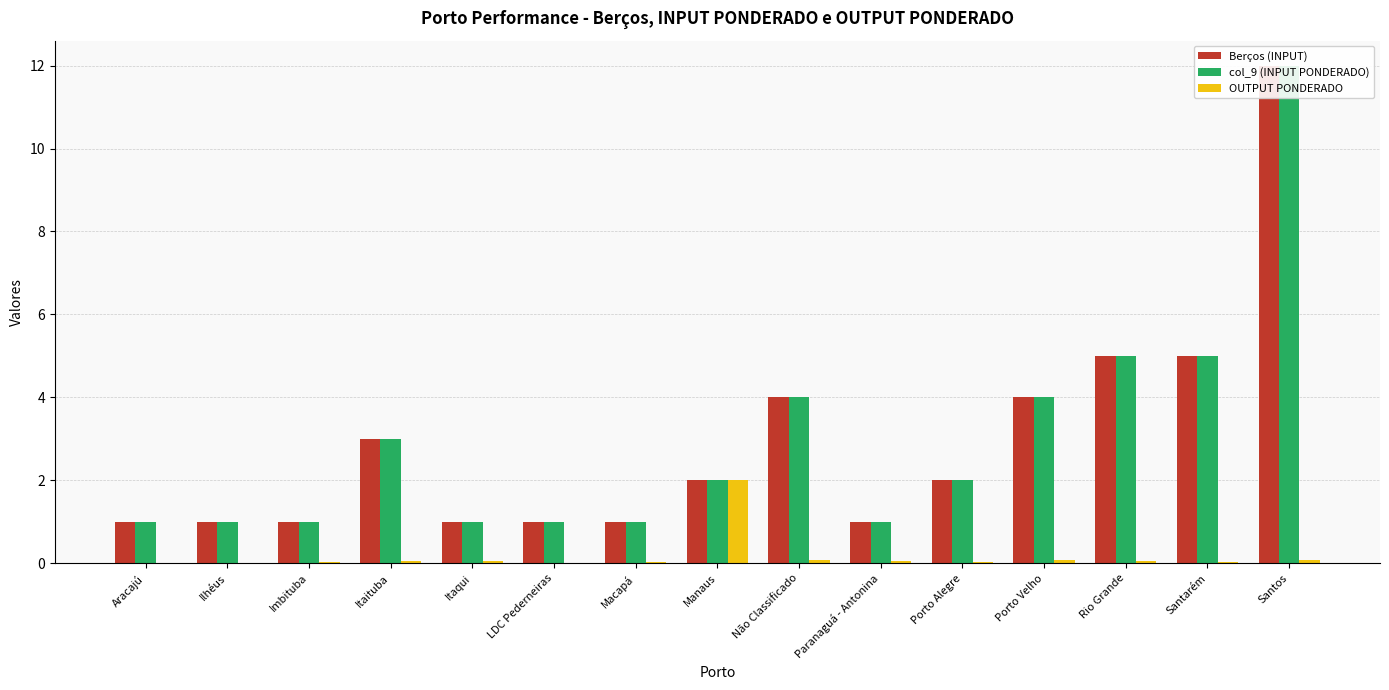

Is the value of OUTPUT PONDERADO at Ilhéus greater than the value of Berços (INPUT) at Paranaguá - Antonina?

No